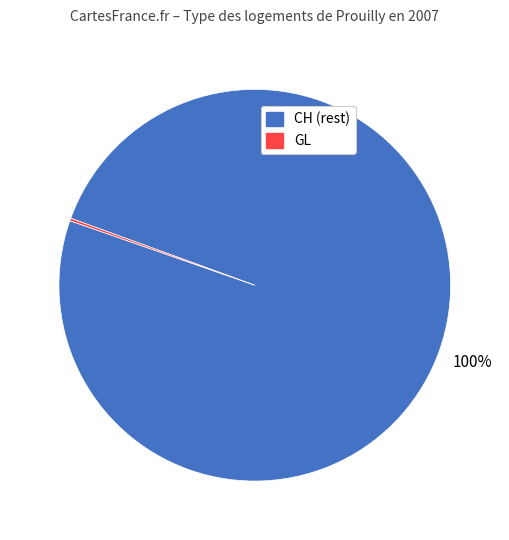

Is there any slice that represents more than half of the pie?

Yes